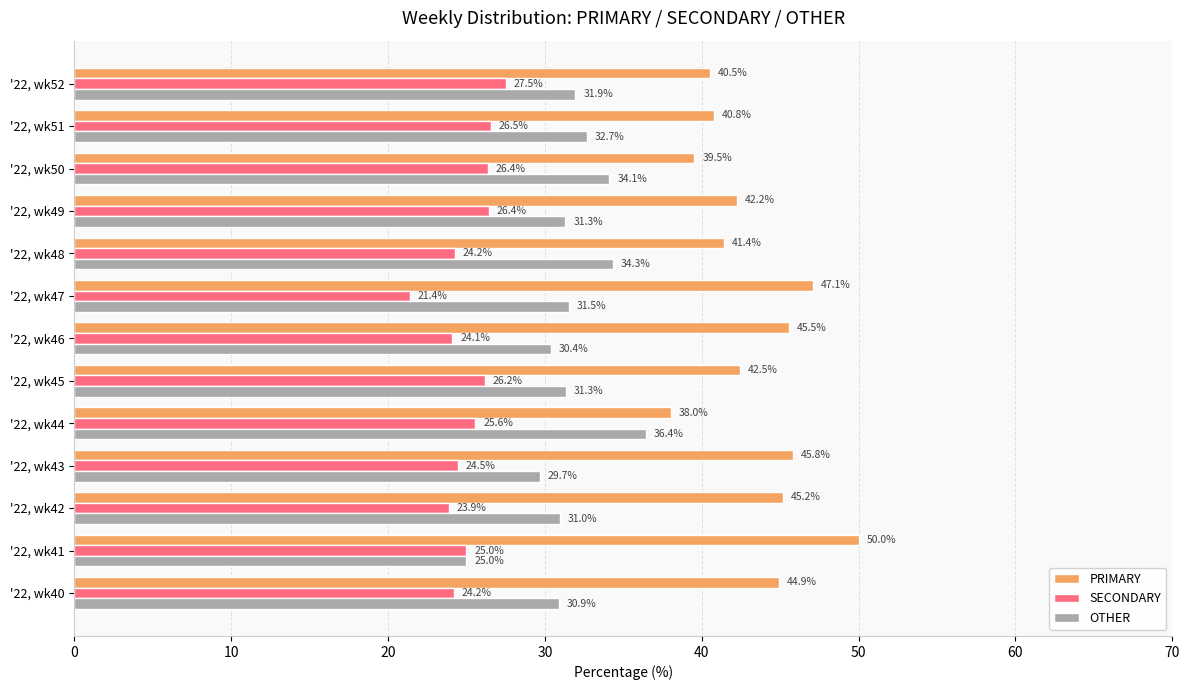

What is the maximum value shown in the chart?

50.0